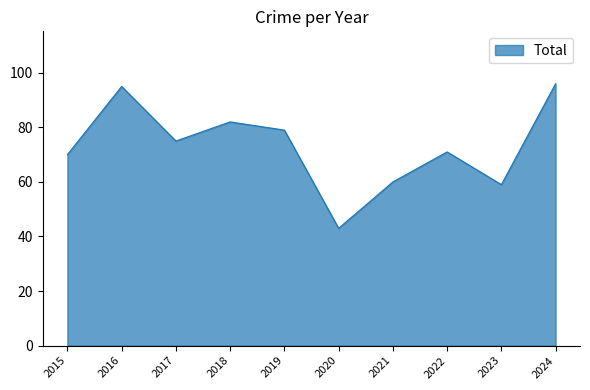

What is the greatest value displayed?

96